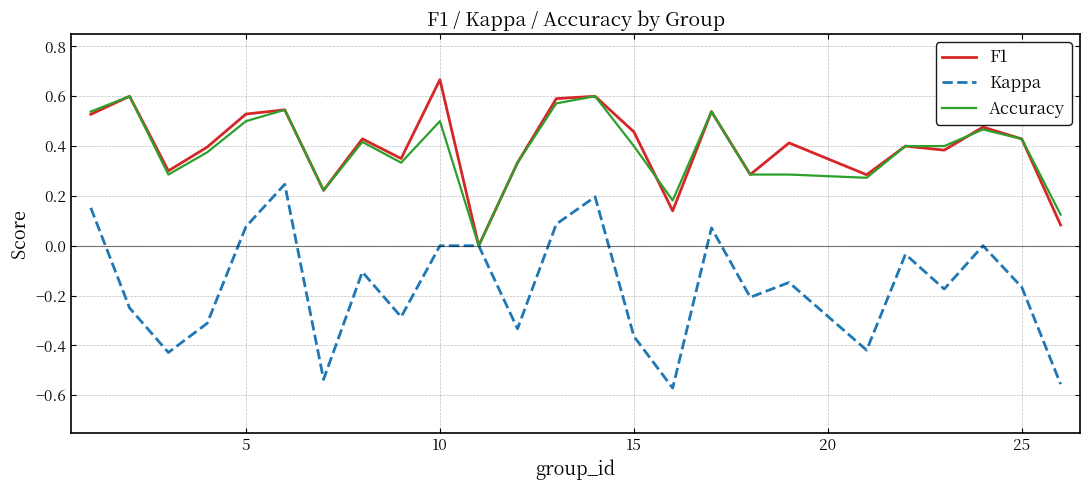

List the series in order of their peak value, lowest first.

Kappa, Accuracy, F1